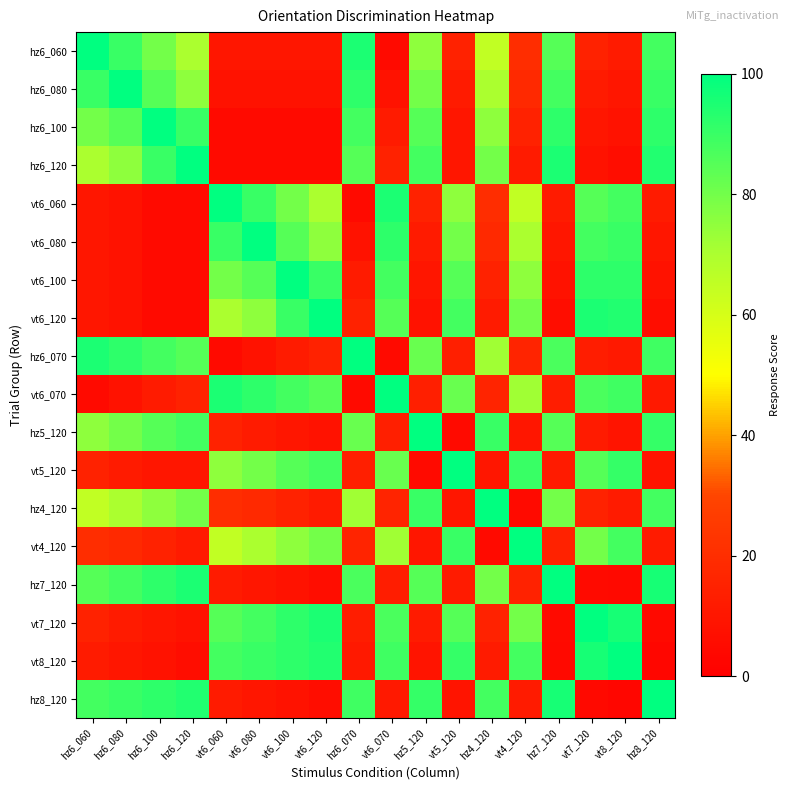

What is the maximum value shown in the chart?

100